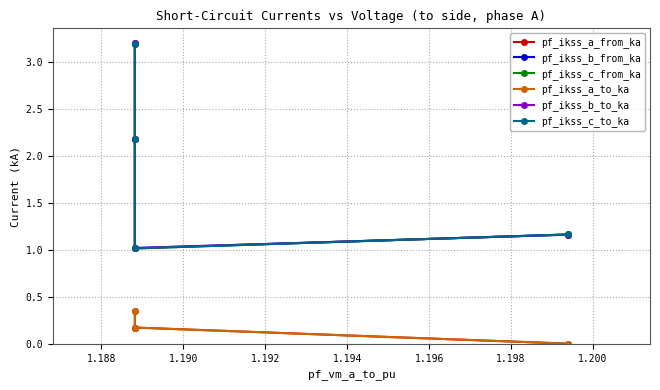

True or false: pf_ikss_b_to_ka has a value of 1.0 at 1.190.

True